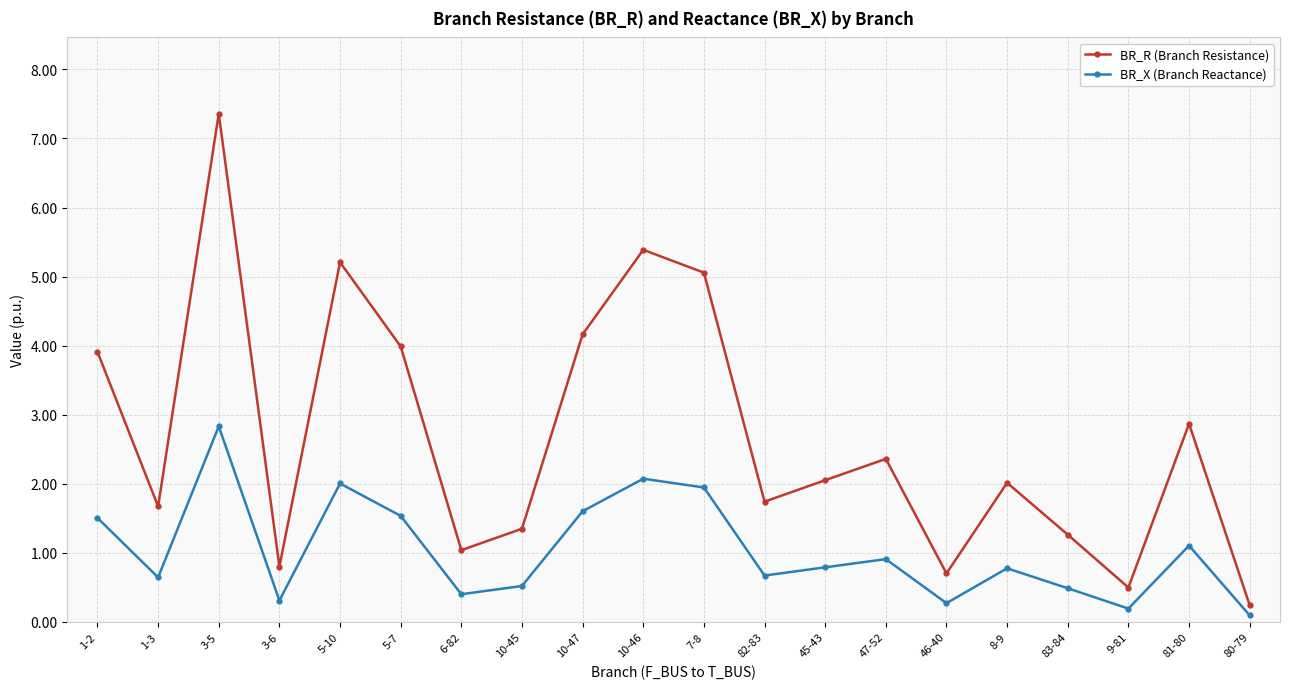

The value of BR_R (Branch Resistance) at 10-47 is 4.2. True or false?

True